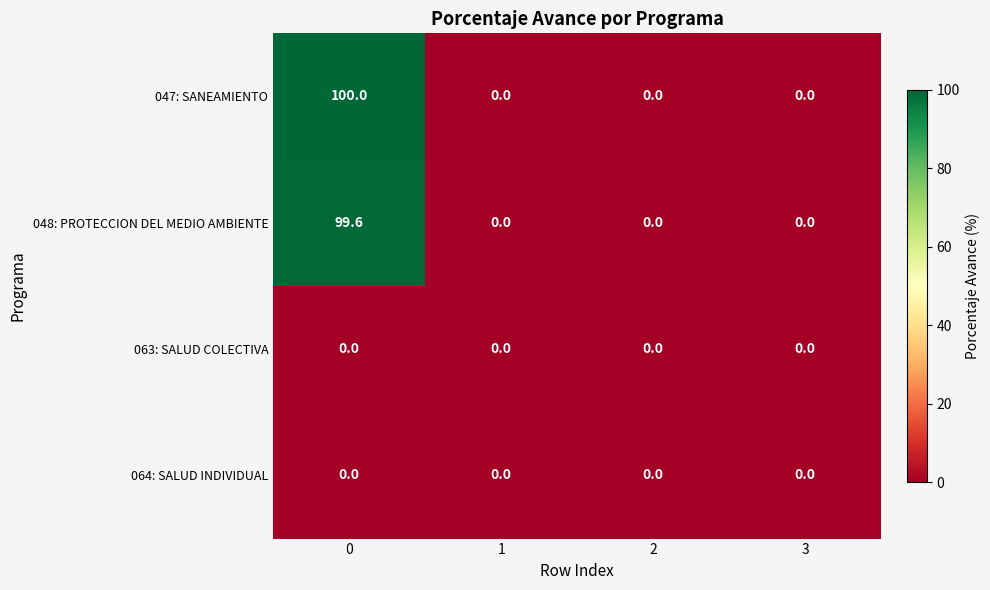

The 048: PROTECCION DEL MEDIO AMBIENTE series shows -61.3 at 1. True or false?

False